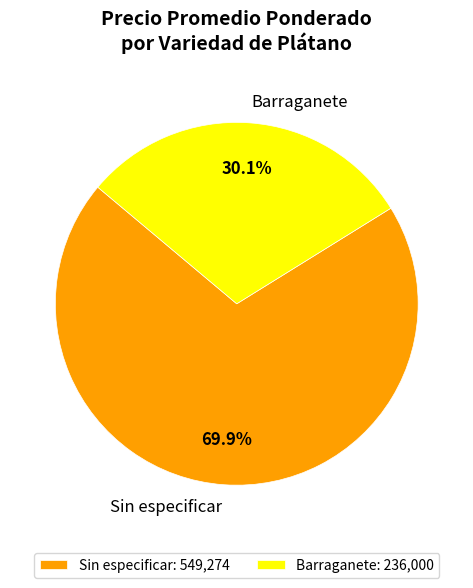

The Barraganete slice represents 1% of the pie. True or false?

False